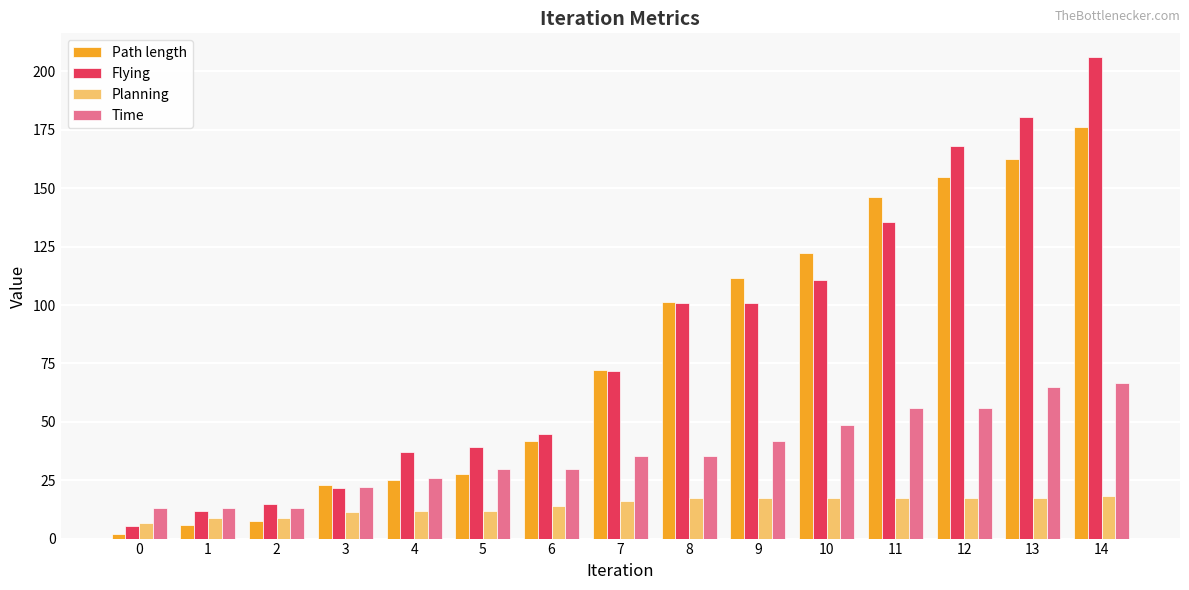

At which category is the sum across all series the highest?

14